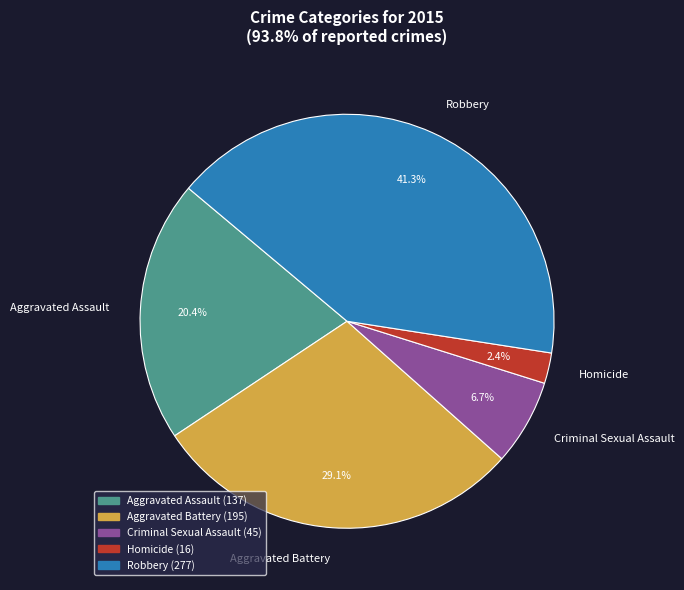

True or false: Aggravated Assault accounts for 34% of the total.

False